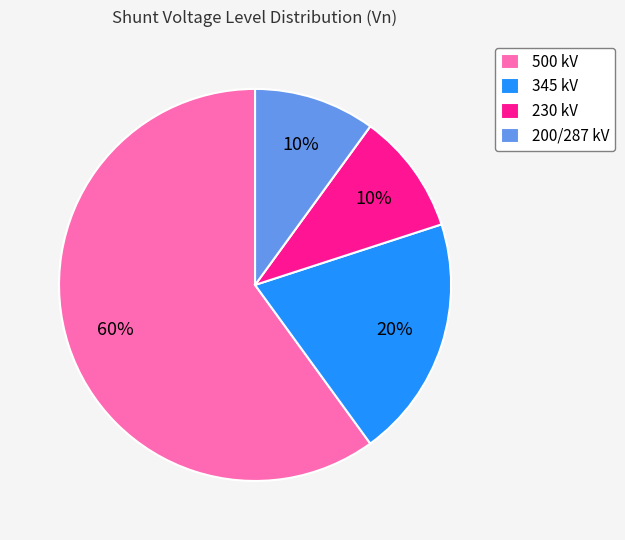

How many slices are in this pie chart?

4